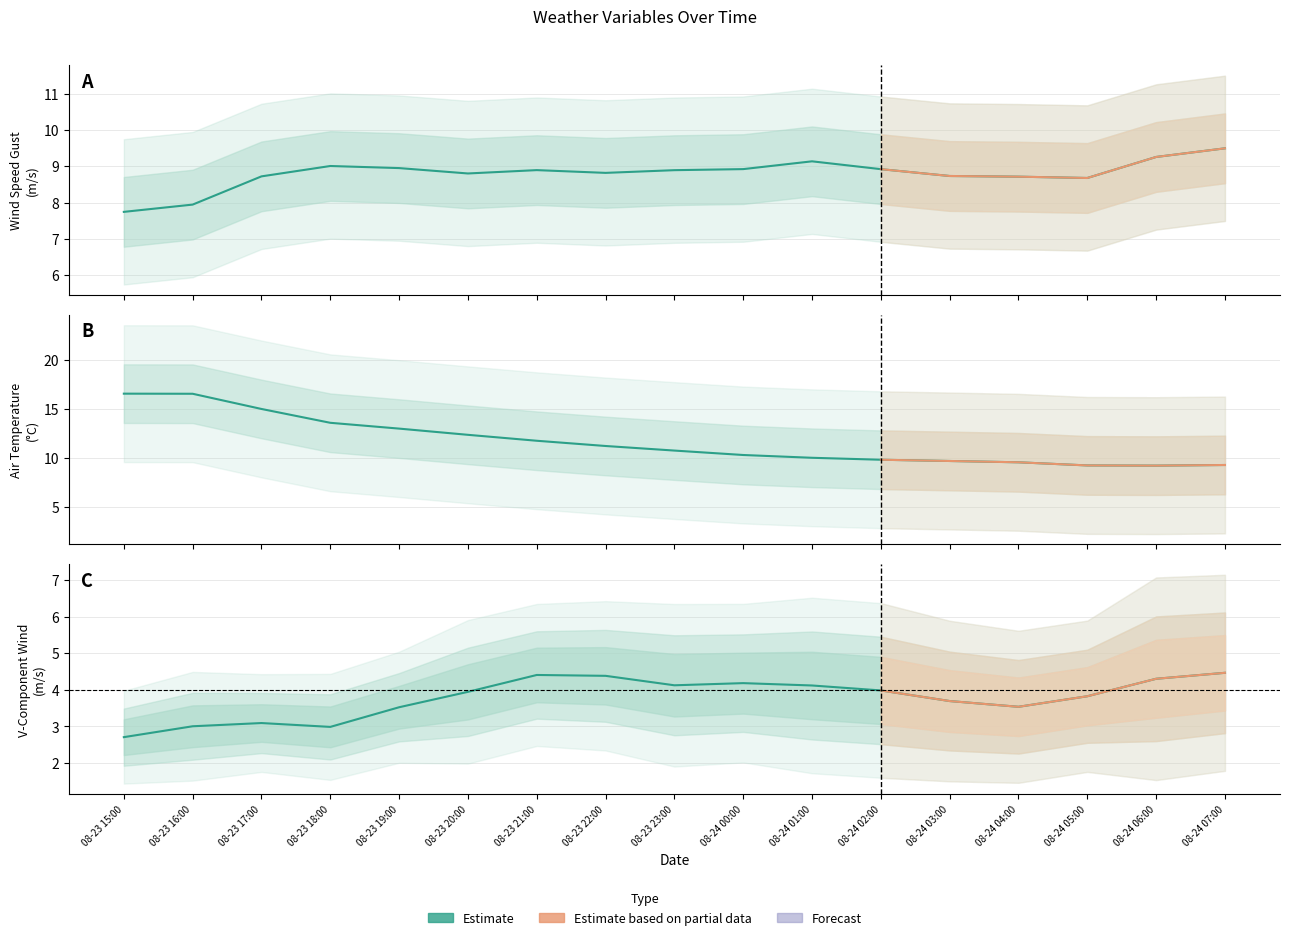

Which category has the lowest value across all series?

08-23 15:00